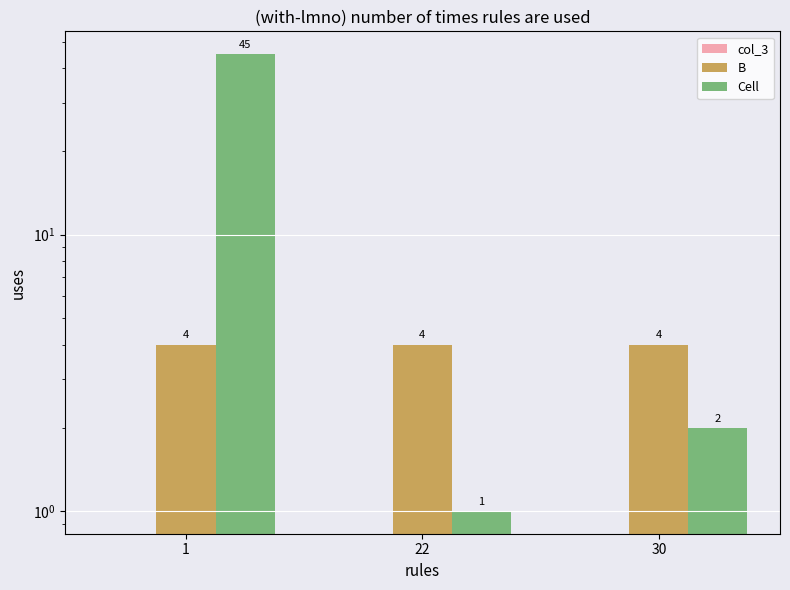

What is the difference between the Cell values at 22 and 30?

1